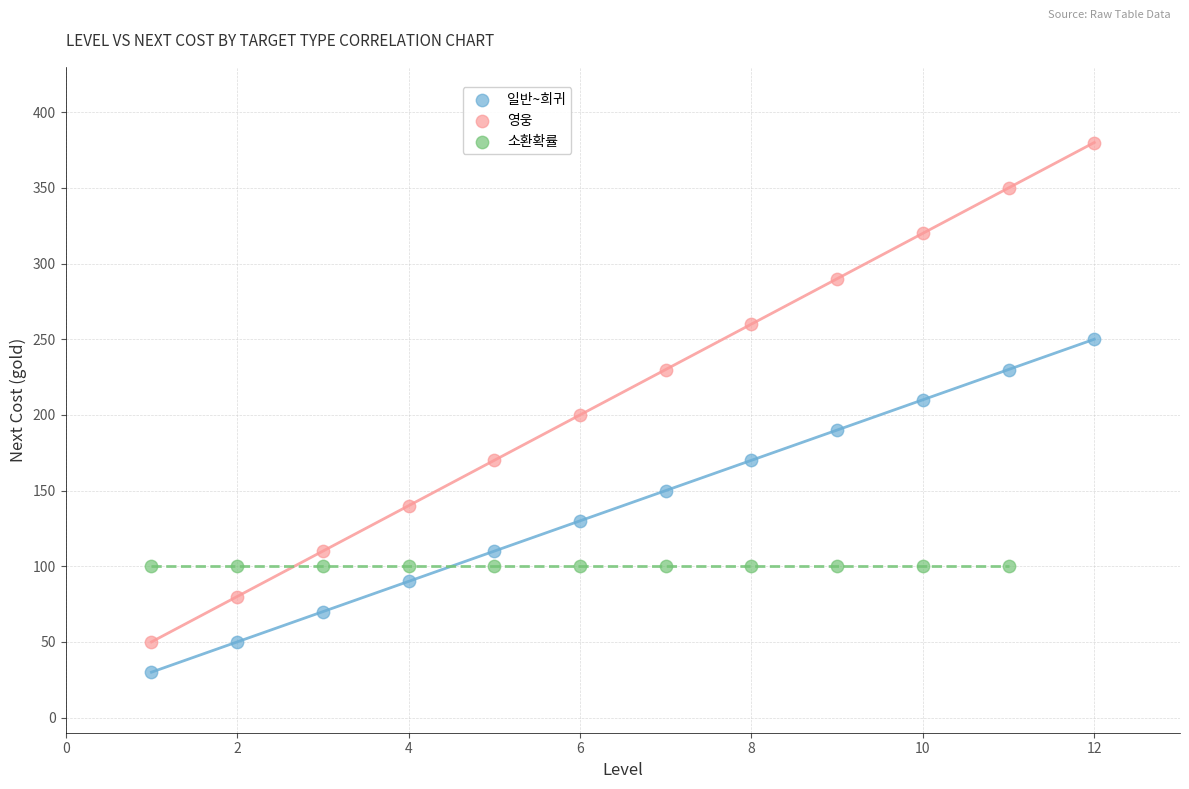

Which series reaches the minimum Y coordinate?

일반~희귀